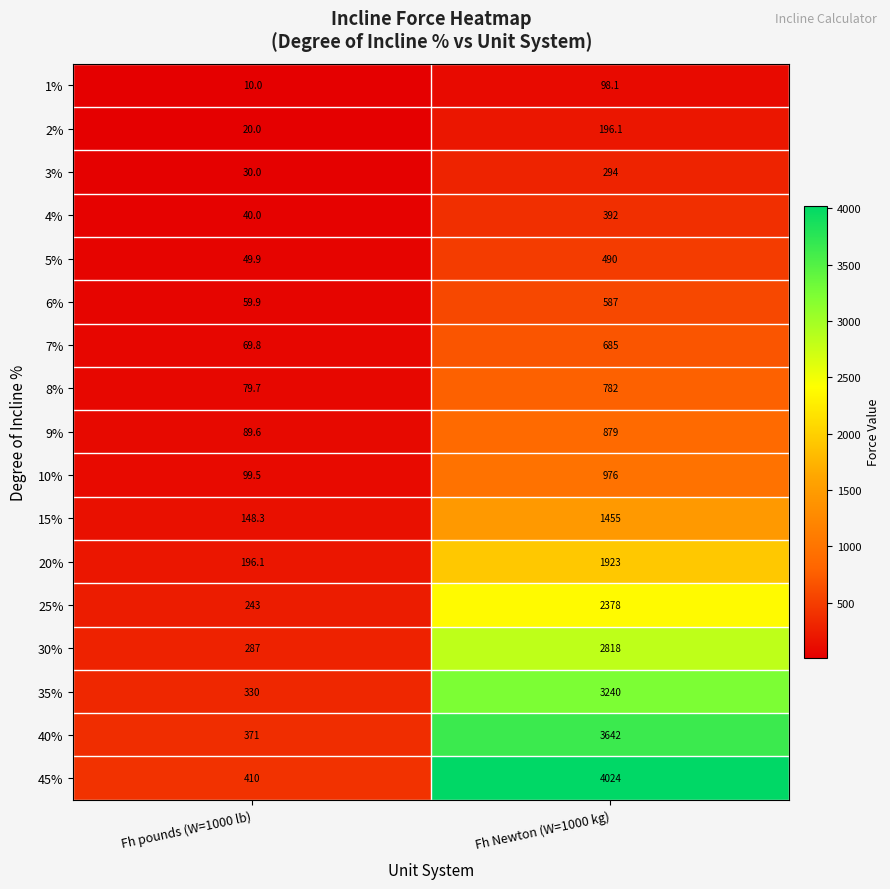

What is the lowest value of the 7% series?

69.8